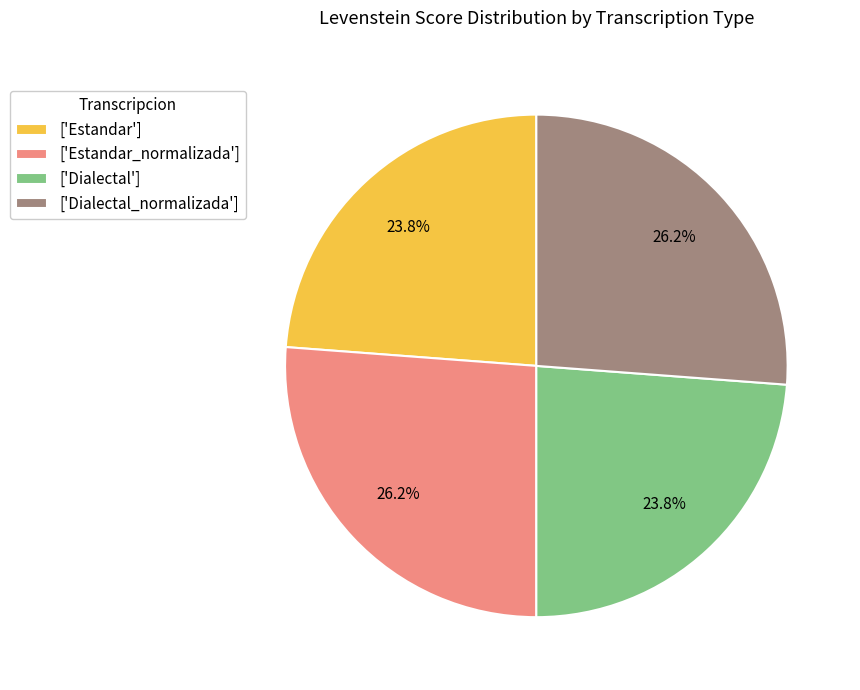

How much of the chart is everything except ['Dialectal_normalizada']?

73.8%